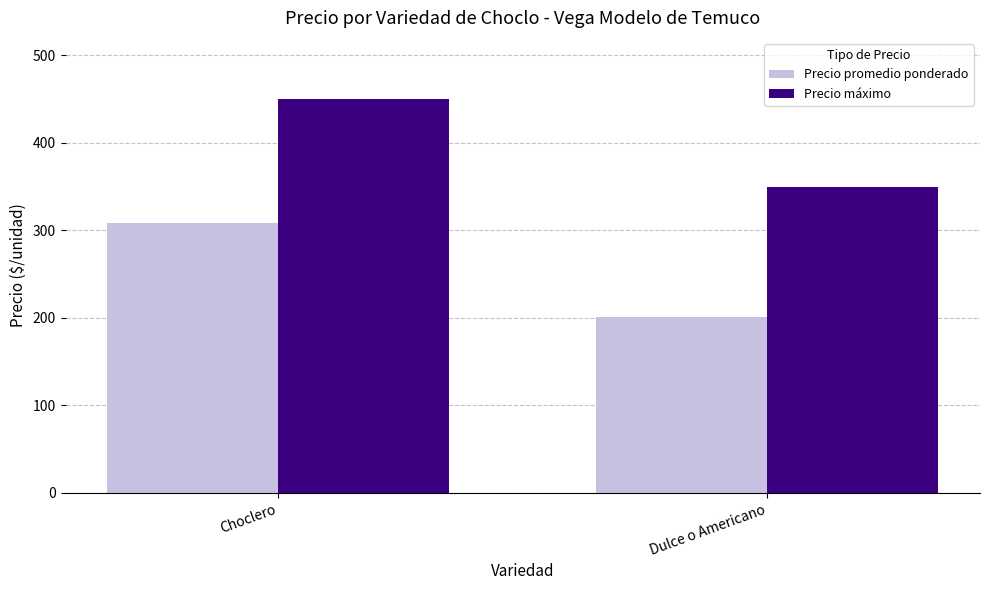

The Precio promedio ponderado series shows 309 at Choclero. True or false?

True